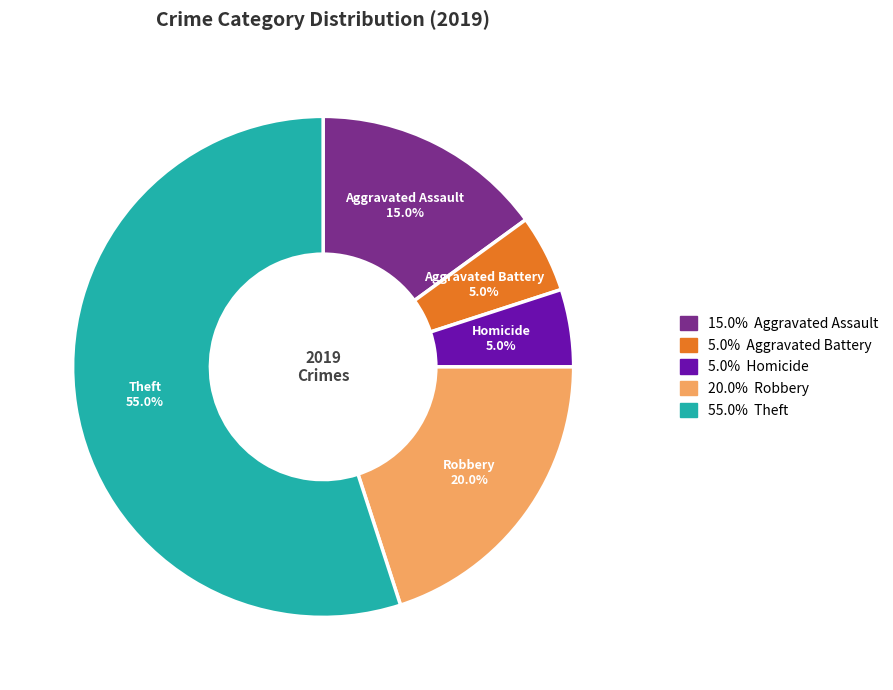

Is there a majority slice in this chart?

Yes